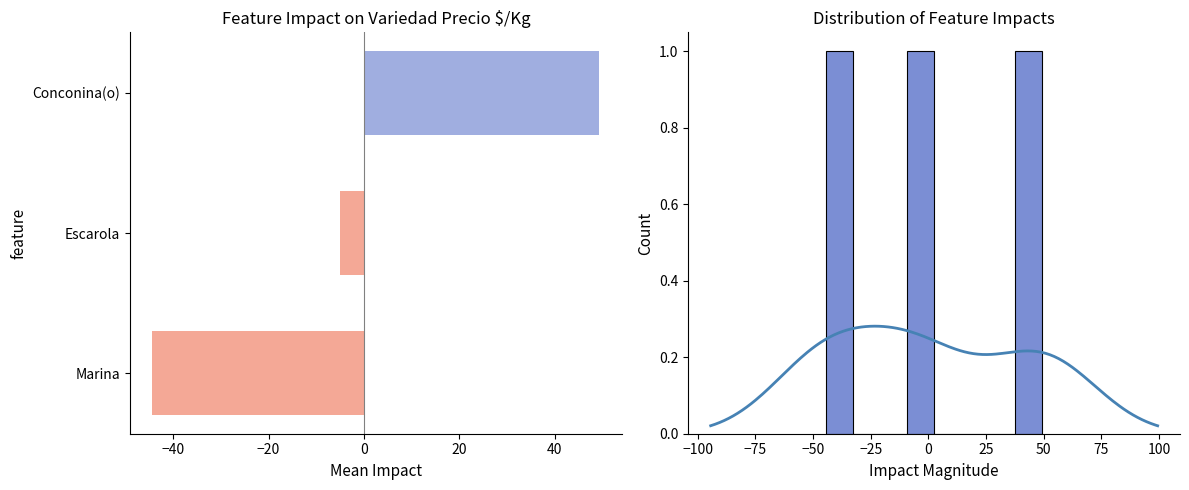

What is the value of the 1st bar from the left?

-44.4